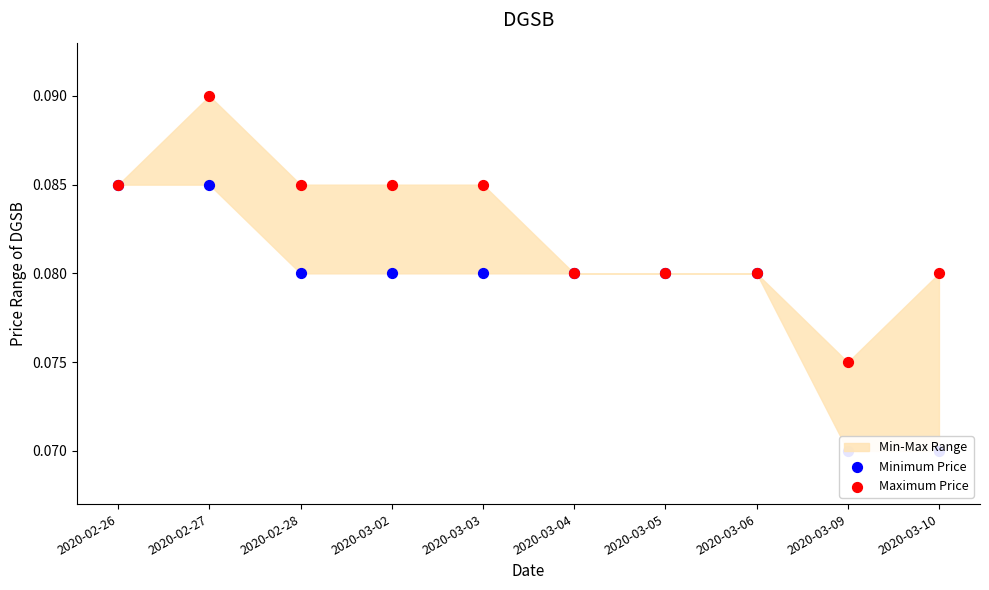

What is the total value across all series at 2020-03-09?

0.1